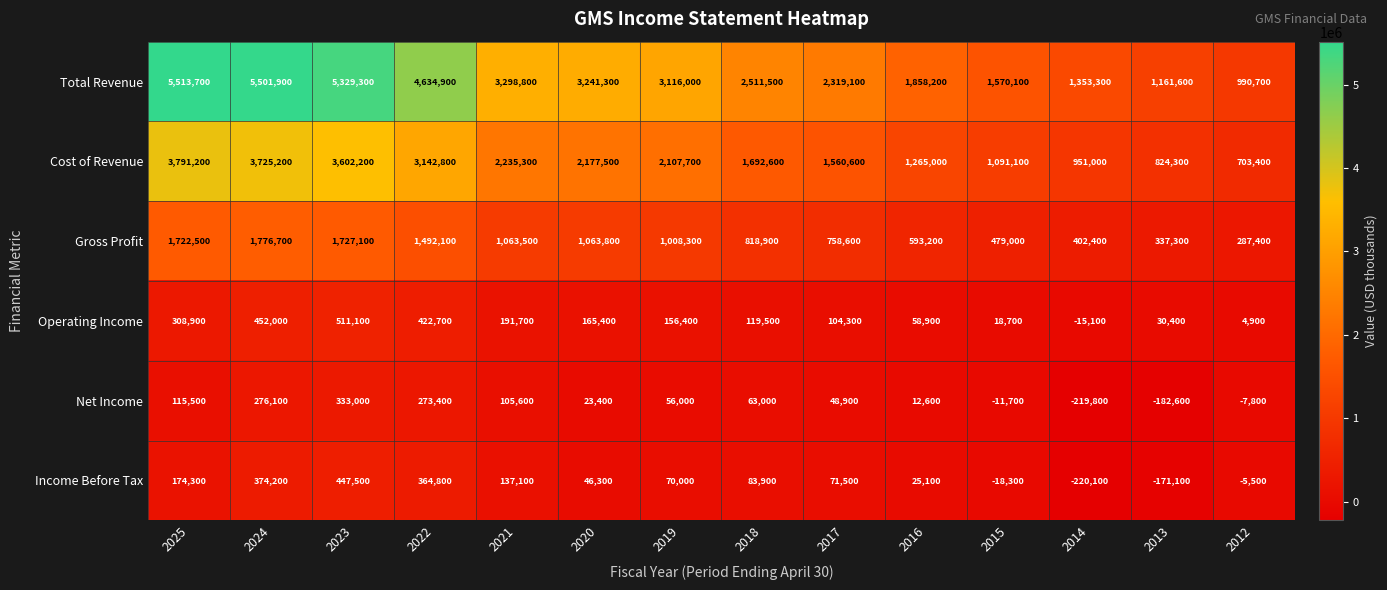

Is the value of Operating Income at 2020 greater than the value of Net Income at 2013?

Yes